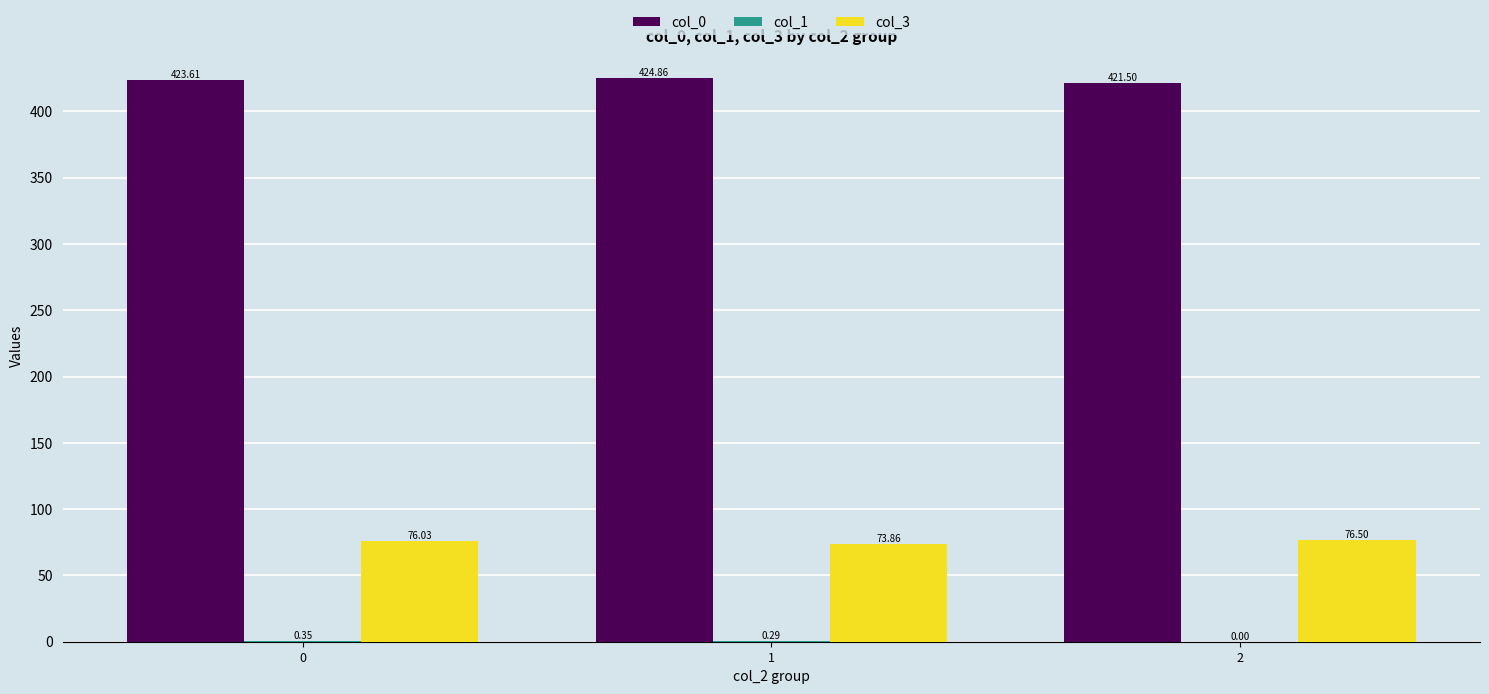

The value of col_0 at 1 is 424.9. True or false?

True